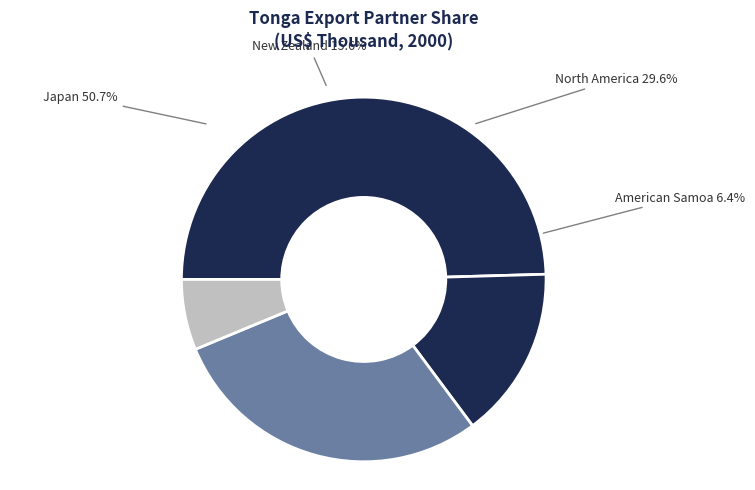

The North America slice represents 24% of the pie. True or false?

False